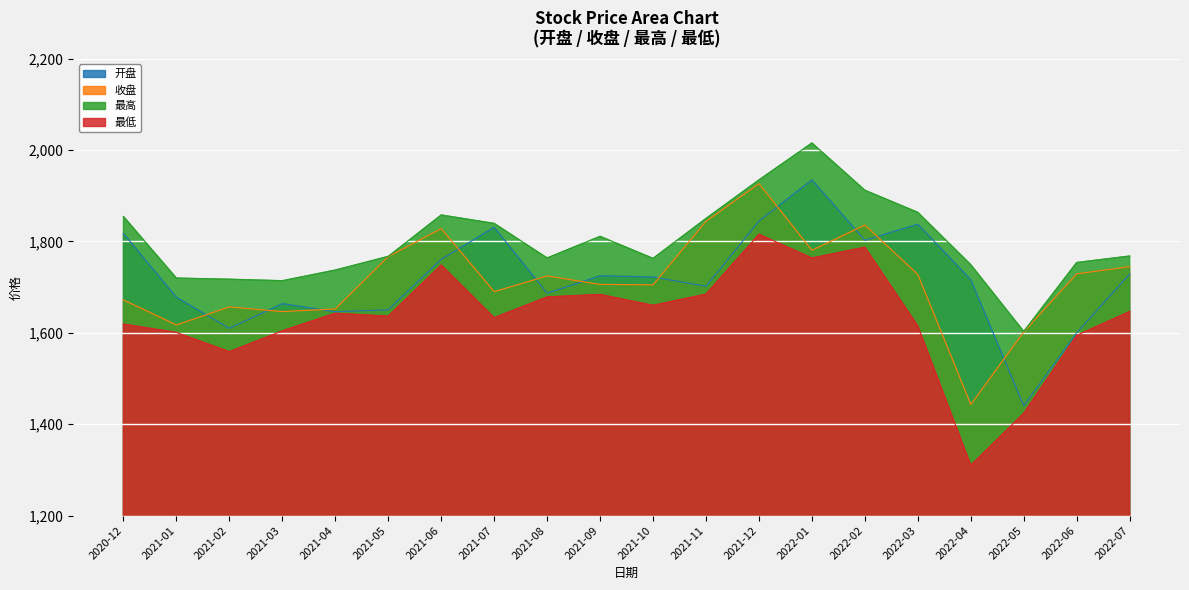

What is the sum of the 收盘 values at 2021-01 and 2021-10?

3322.3